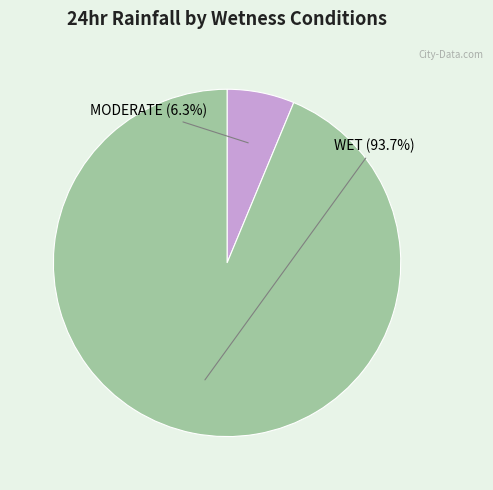

To the nearest percent, what percentage of the pie is MODERATE?

6%